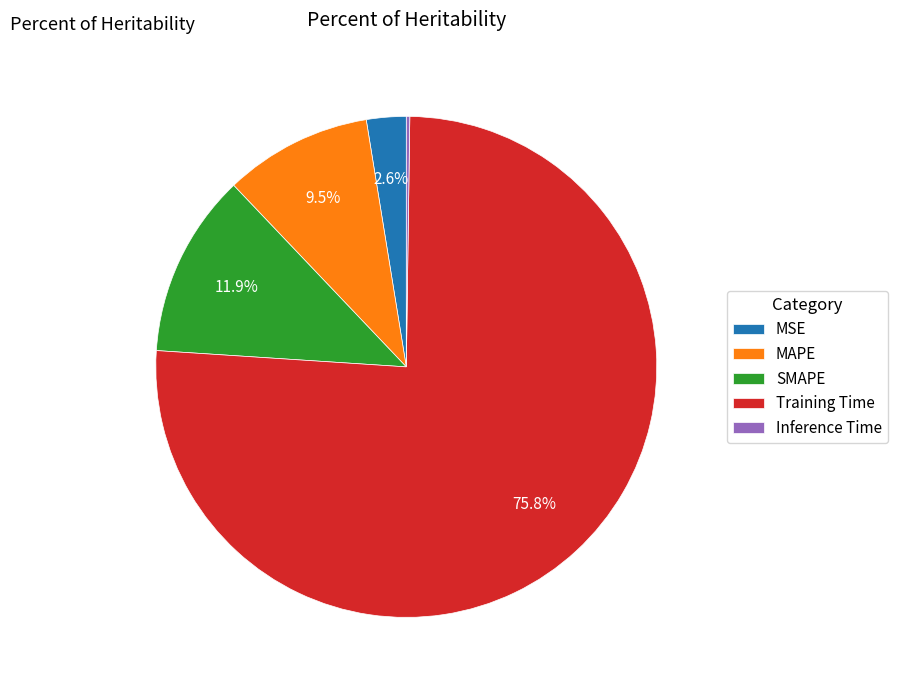

Between MSE and MAPE, which is larger?

MAPE